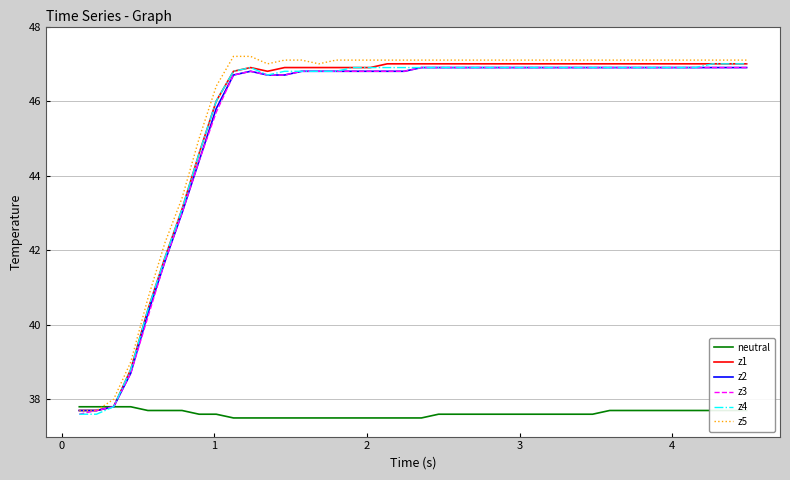

How many lines are shown in the chart?

6